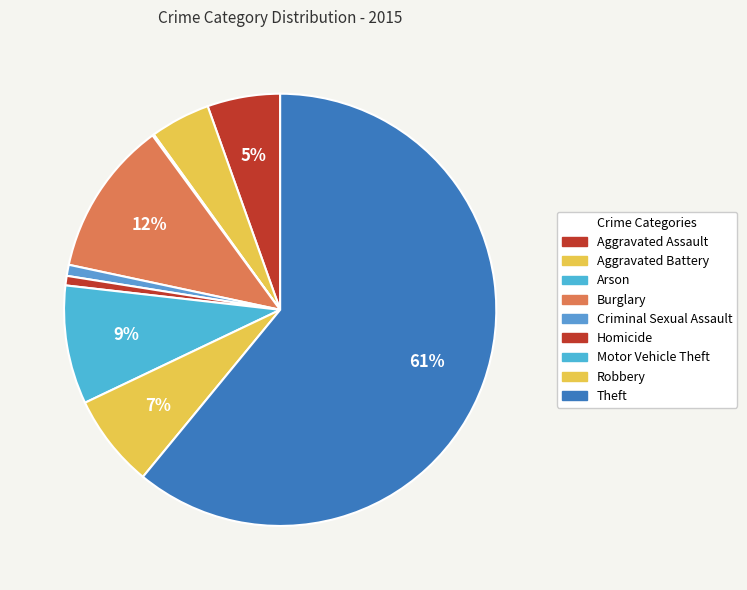

To the nearest percent, what is the difference between the Aggravated Battery and Aggravated Assault slice percentages?

1%